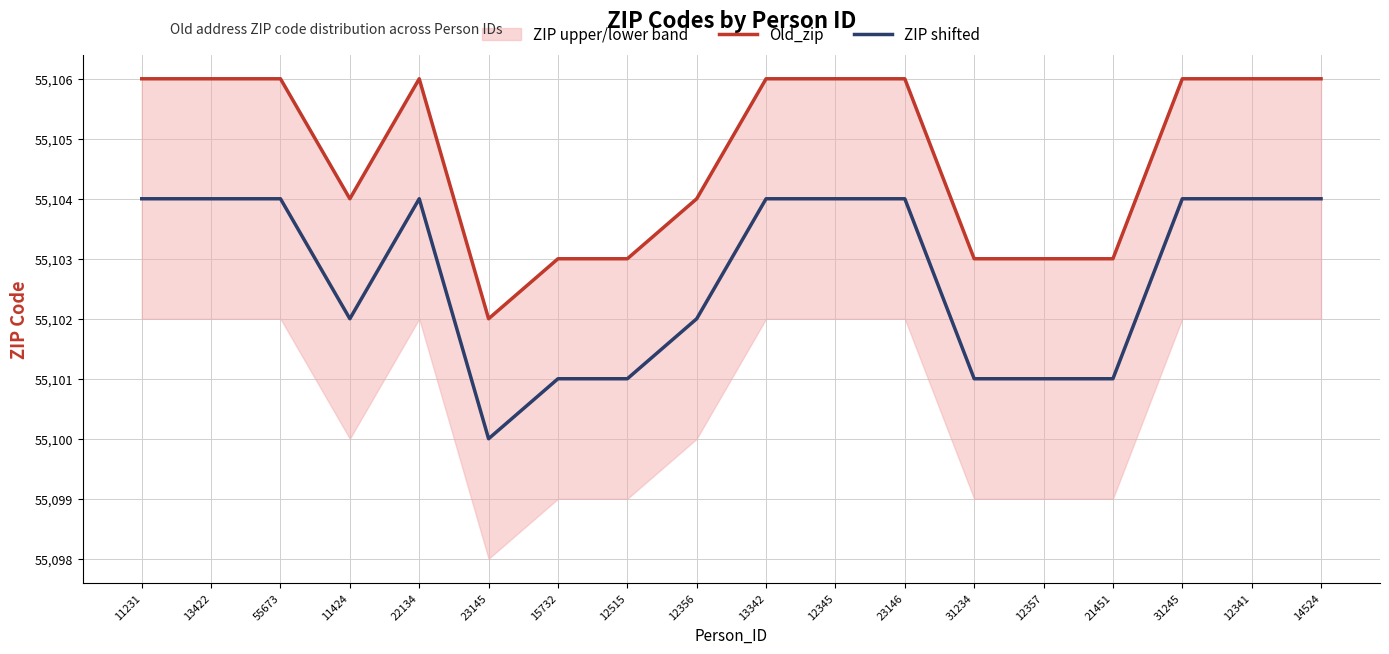

True or false: ZIP shifted and Old_zip cross at least once.

False